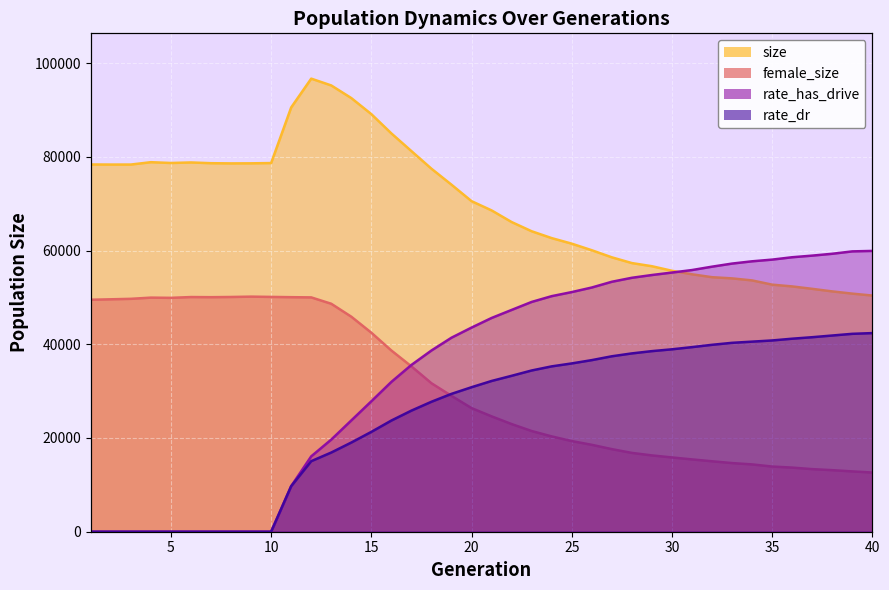

True or false: rate_has_drive and rate_dr intersect in this chart.

False